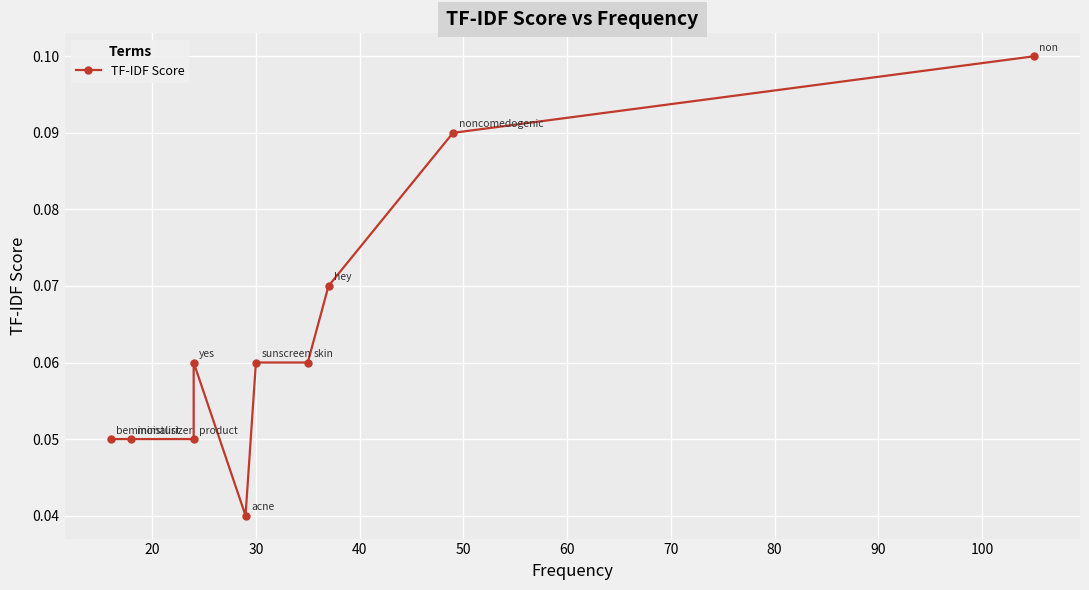

True or false: the data shows 0.1 at 40.

False